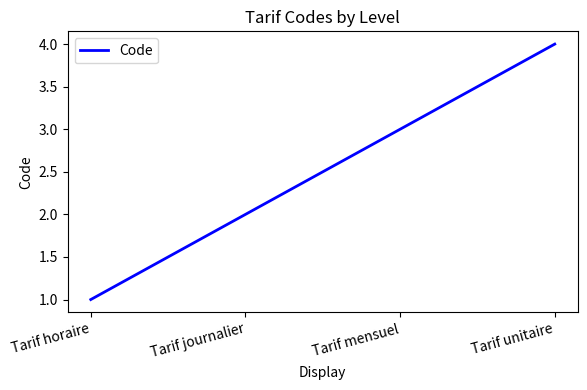

Which category has the lowest value across all series?

Tarif horaire